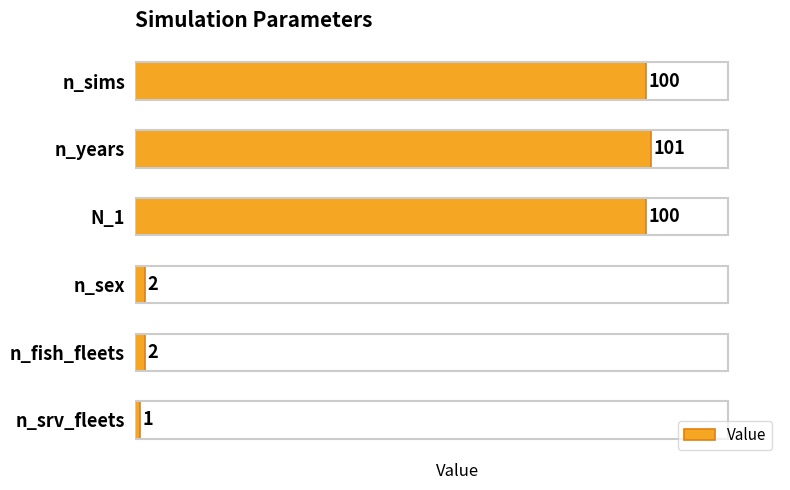

The chart shows a value of 100 at n_sims. True or false?

True